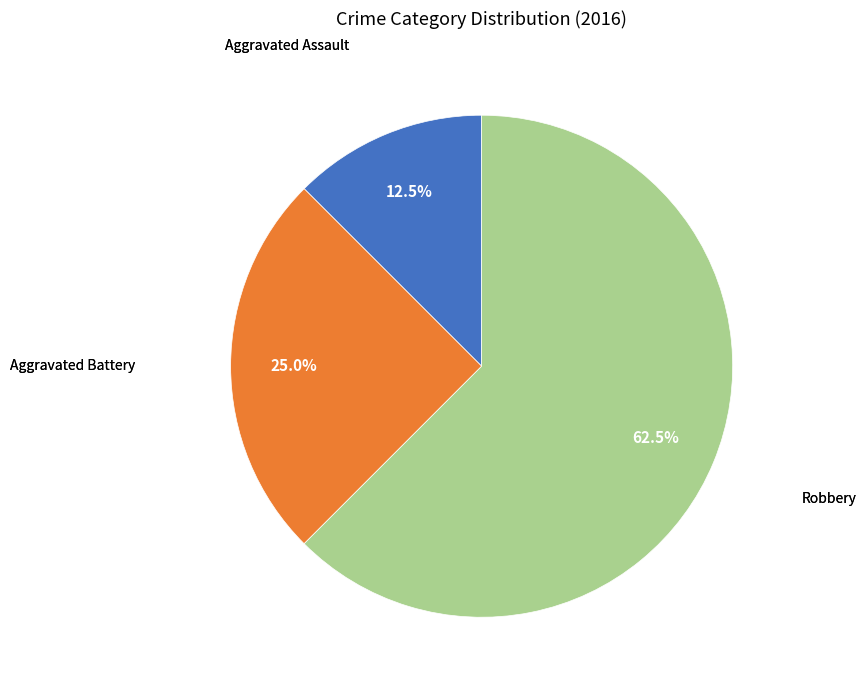

Is there any slice that represents more than half of the pie?

Yes